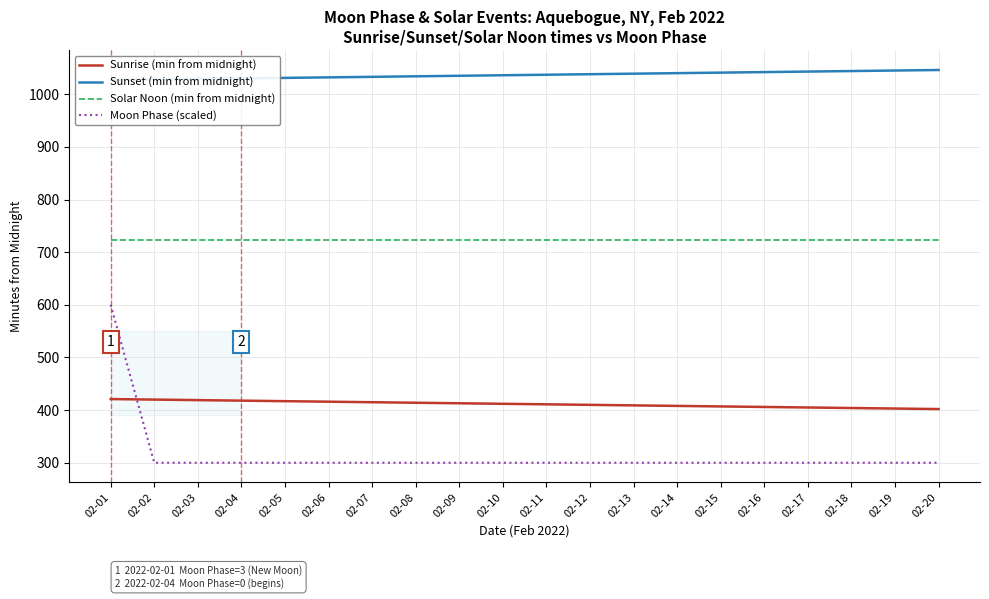

What is the value of the Sunrise (min from midnight) point at the 19th from the left?

403